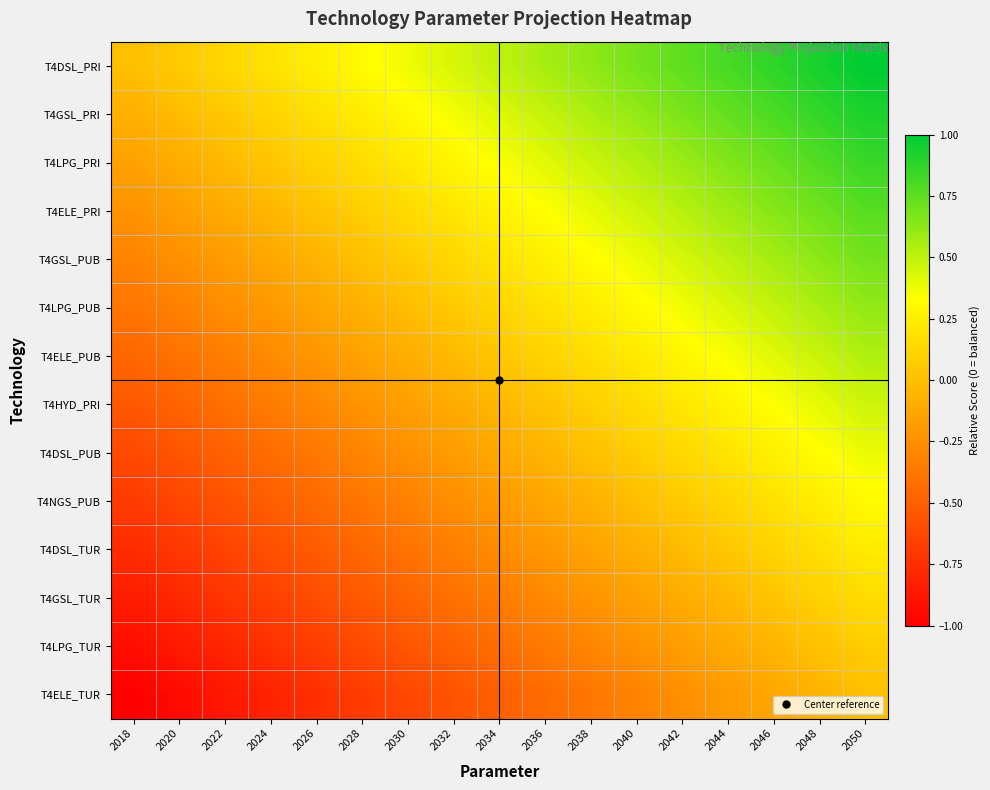

Count the number of categories in the chart.

17